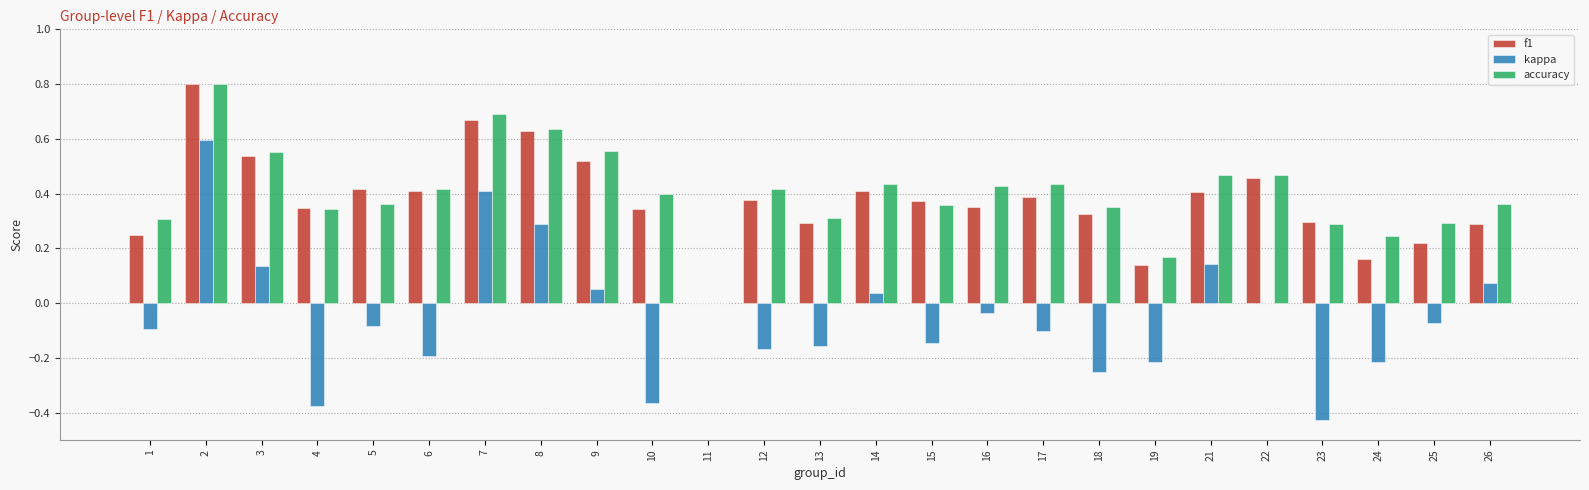

Between 14 and 25, which series saw the biggest shift?

f1